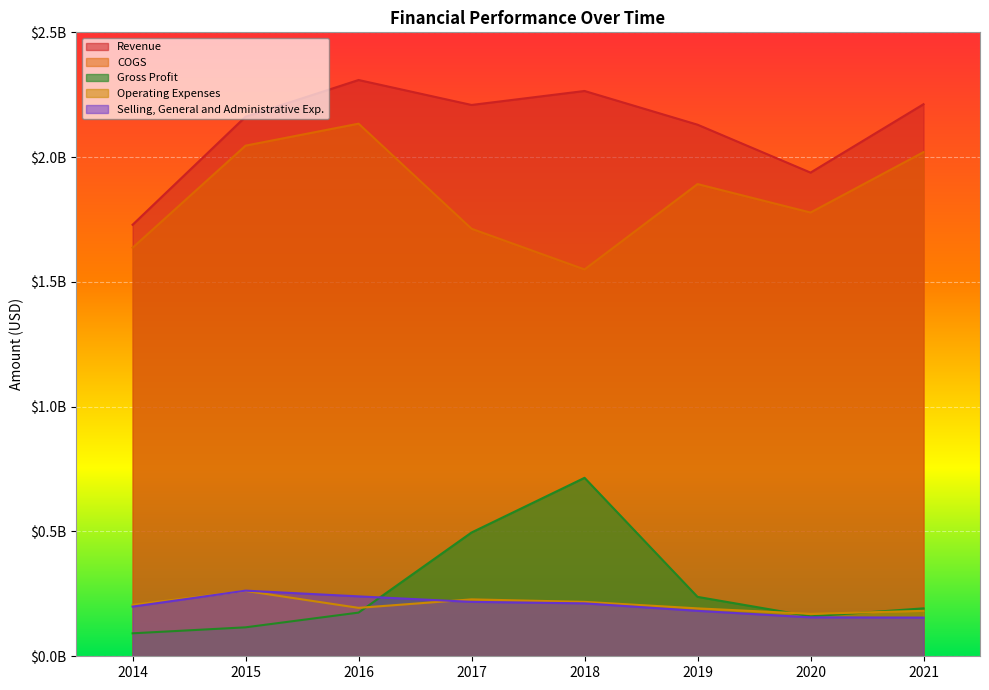

True or false: Selling, General and Administrative Exp. has more than 1 interior local peaks.

False